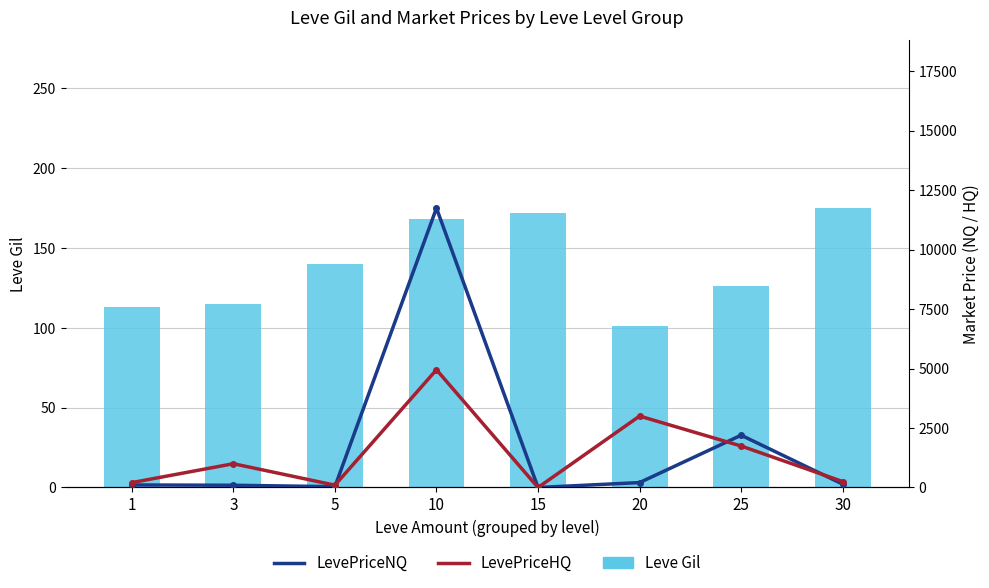

Rank the series at 30 from highest to lowest value.

LevePriceHQ, Leve Gil, LevePriceNQ